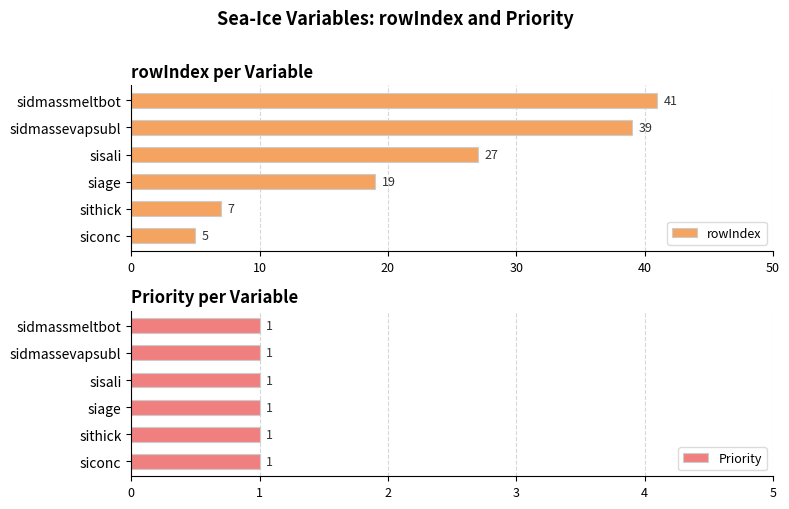

Rank the series by their average value, from highest to lowest.

rowIndex, Priority